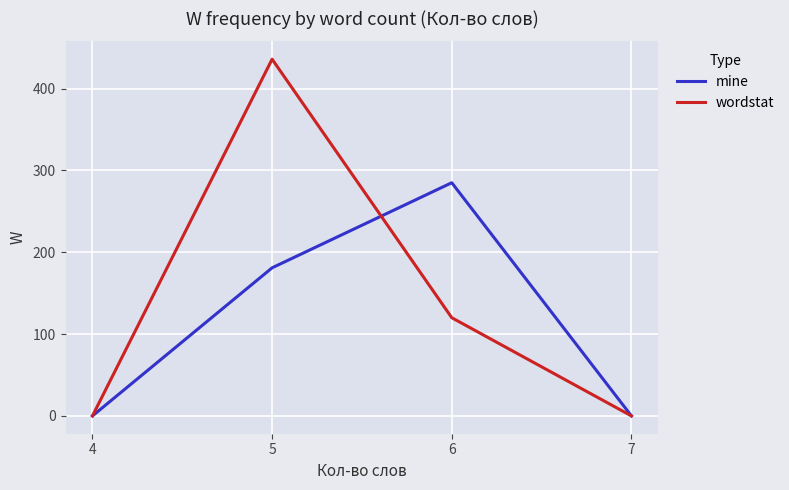

What is the total value across all series at 6?

405